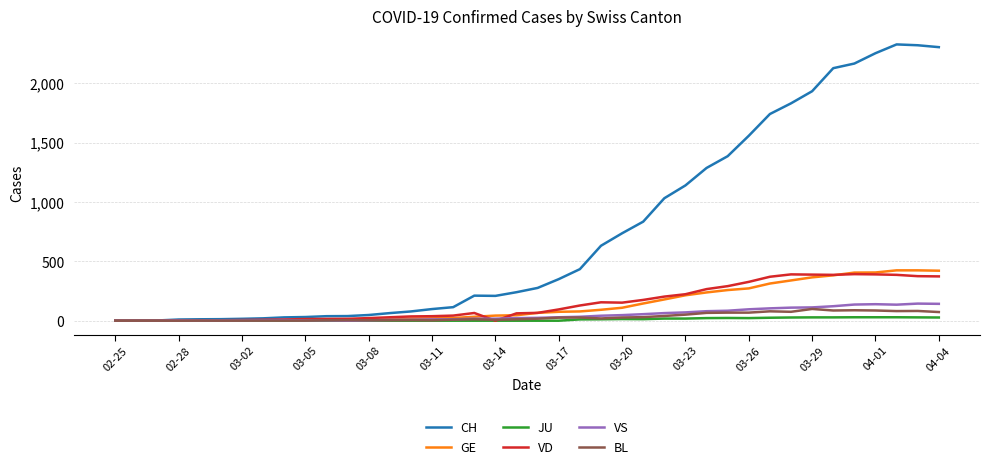

Which series has the largest total across all categories?

CH